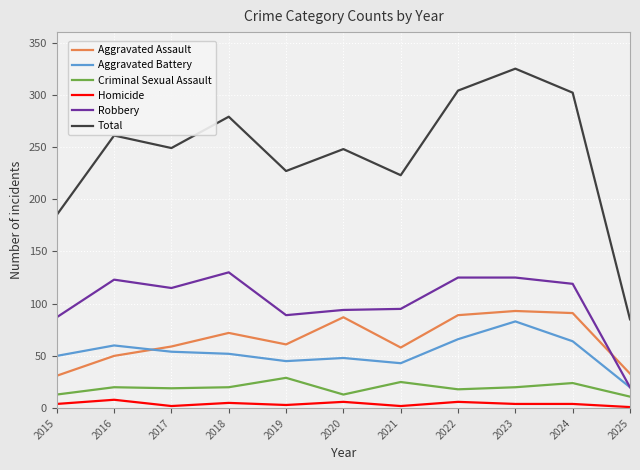

What is the difference between the Criminal Sexual Assault values at 2016 and 2025?

9